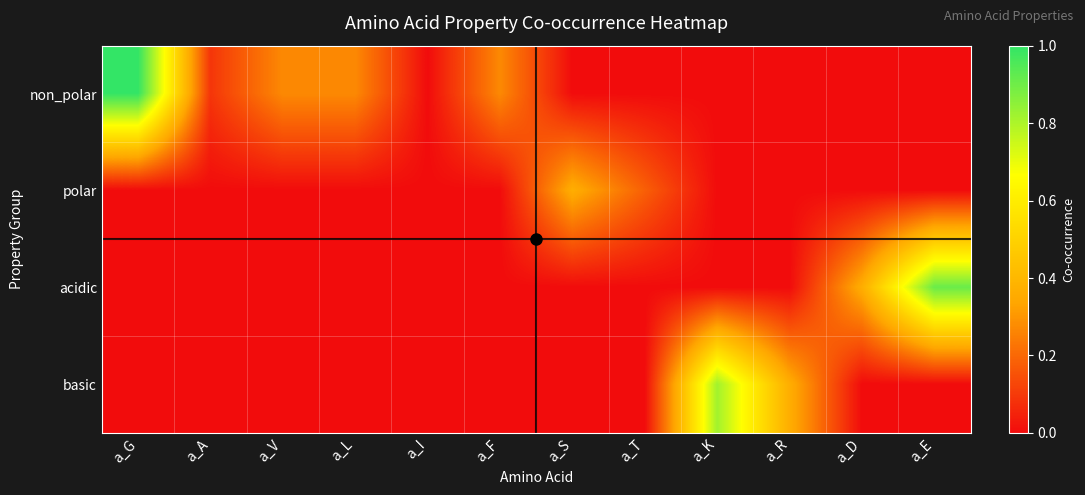

Count the number of data series in this chart.

4